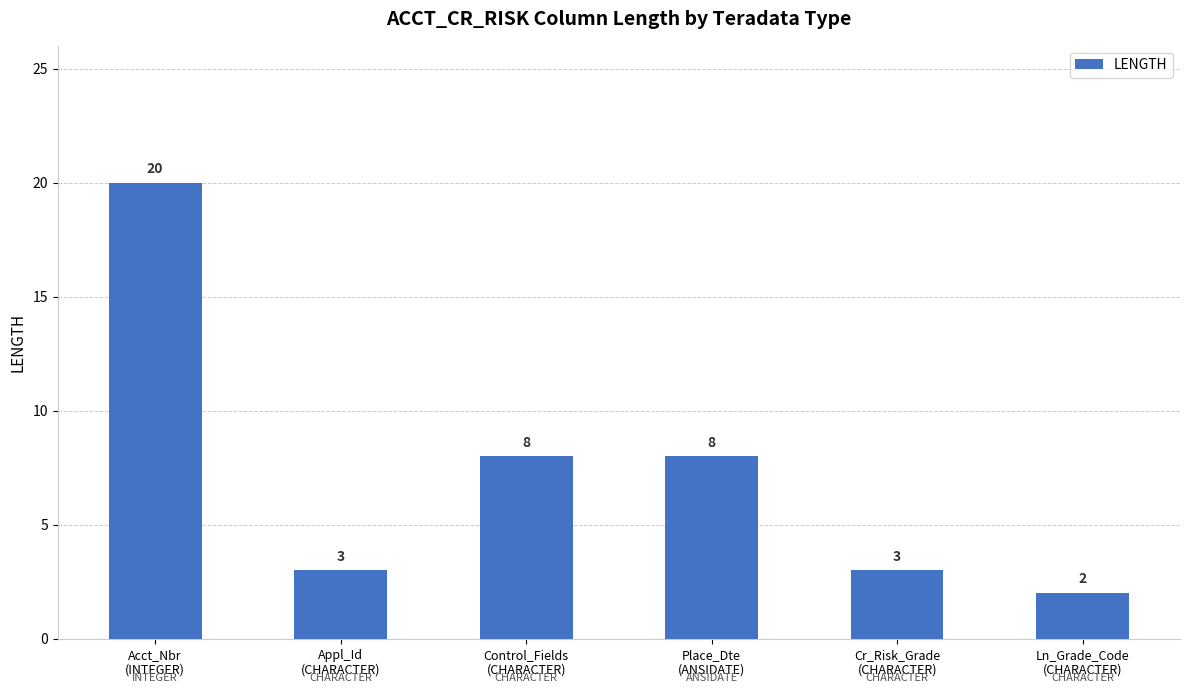

How many data points does each series have?

6